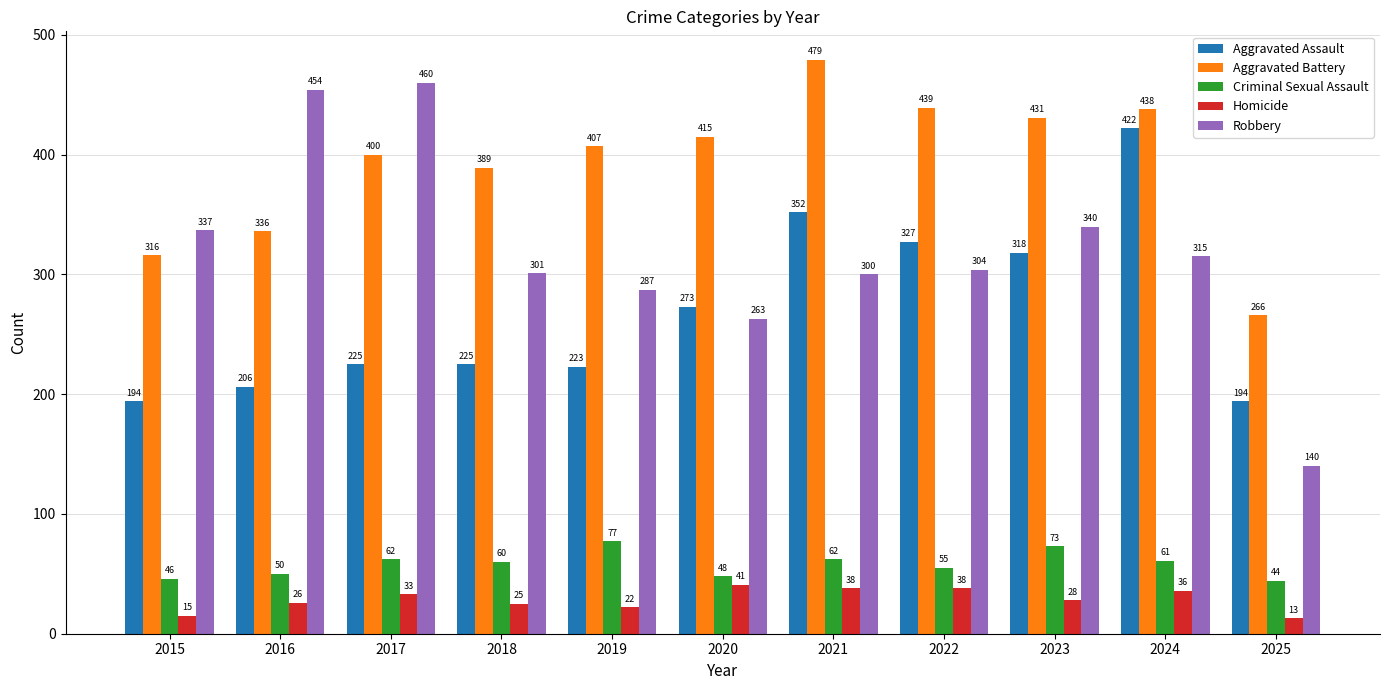

Reading left to right, what are all the values shown in this chart?

Aggravated Assault: 194	206	225	225	223	273	352	327	318	422	194
Aggravated Battery: 316	336	400	389	407	415	479	439	431	438	266
Criminal Sexual Assault: 46	50	62	60	77	48	62	55	73	61	44
Homicide: 15	26	33	25	22	41	38	38	28	36	13
Robbery: 337	454	460	301	287	263	300	304	340	315	140